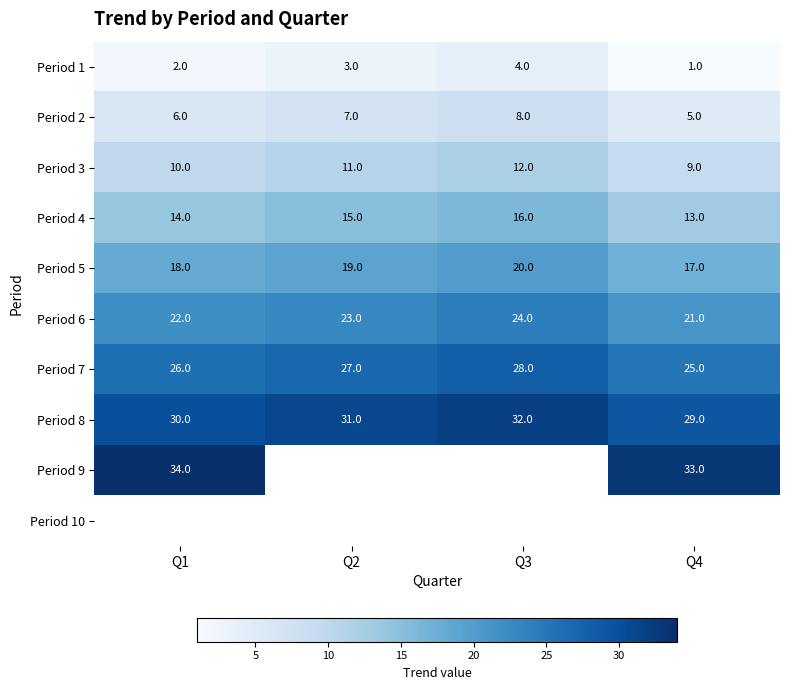

What is the spread (max minus min) of values at Q3?

28.0